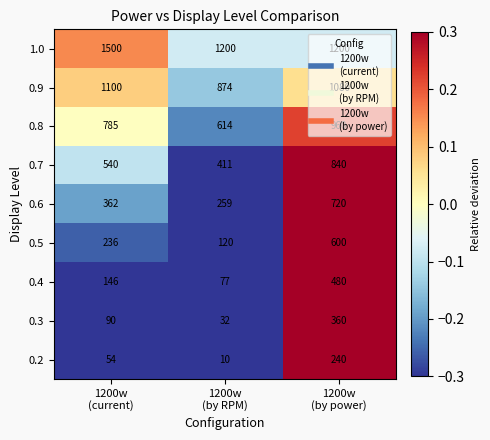

List the series in order of their peak value, highest first.

1.0, 0.9, 0.8, 0.7, 0.6, 0.5, 0.4, 0.3, 0.2